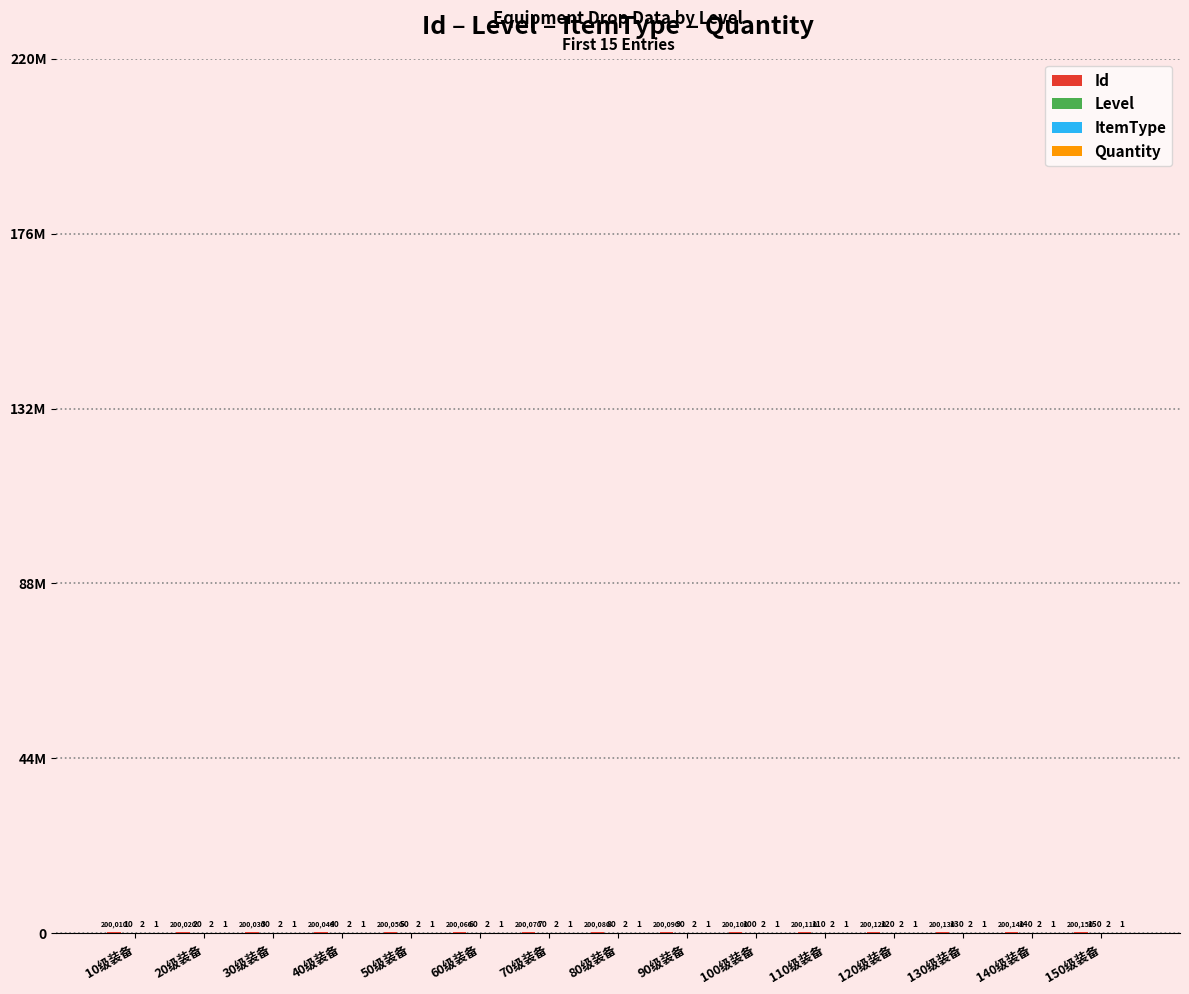

Are the bars grouped side by side (vs. stacked)?

Yes